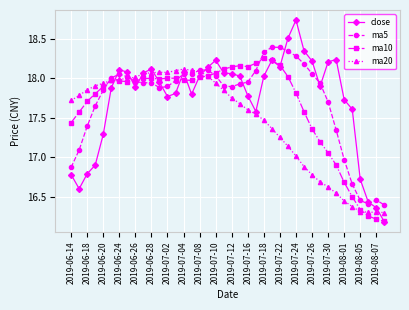

What is the minimum value shown in the chart?

16.2